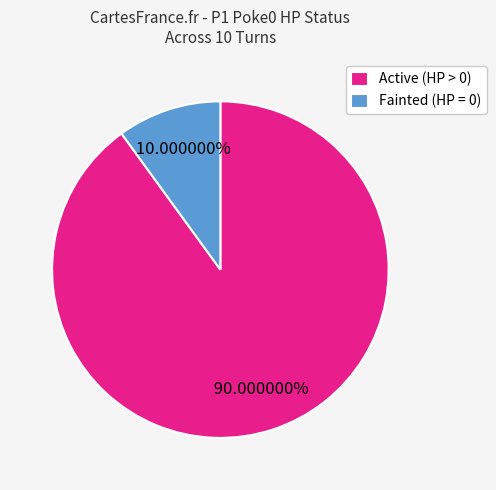

To the nearest percent, what is the average slice percentage?

50%